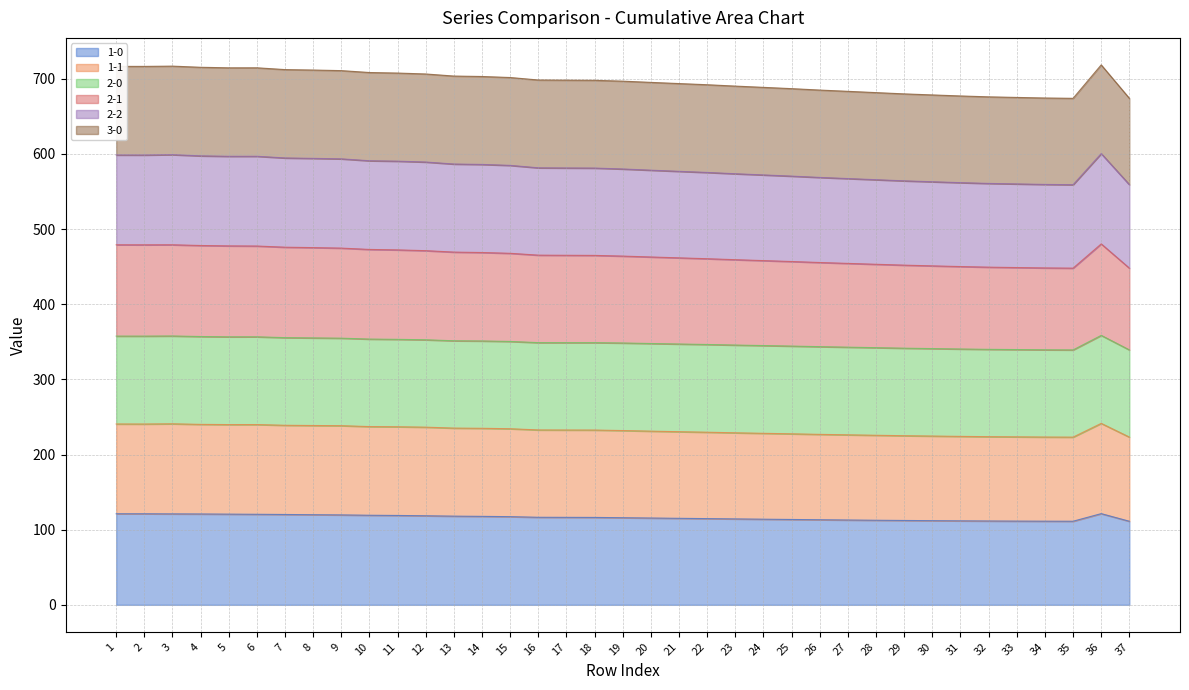

Does the chart display data point markers on the line(s)?

No